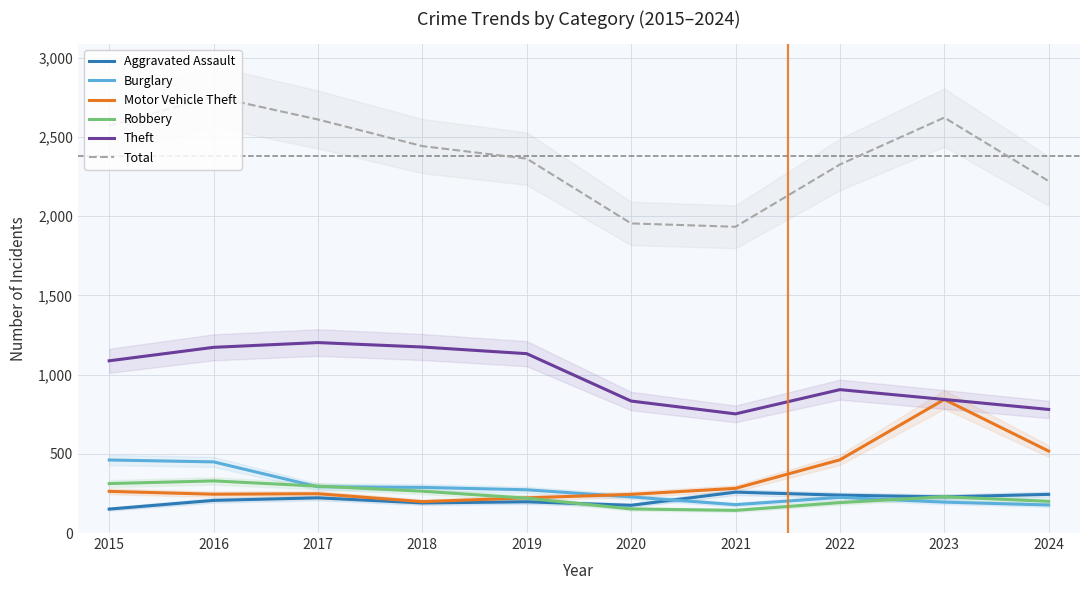

True or false: Robbery has a value of 470 at 2015.

False